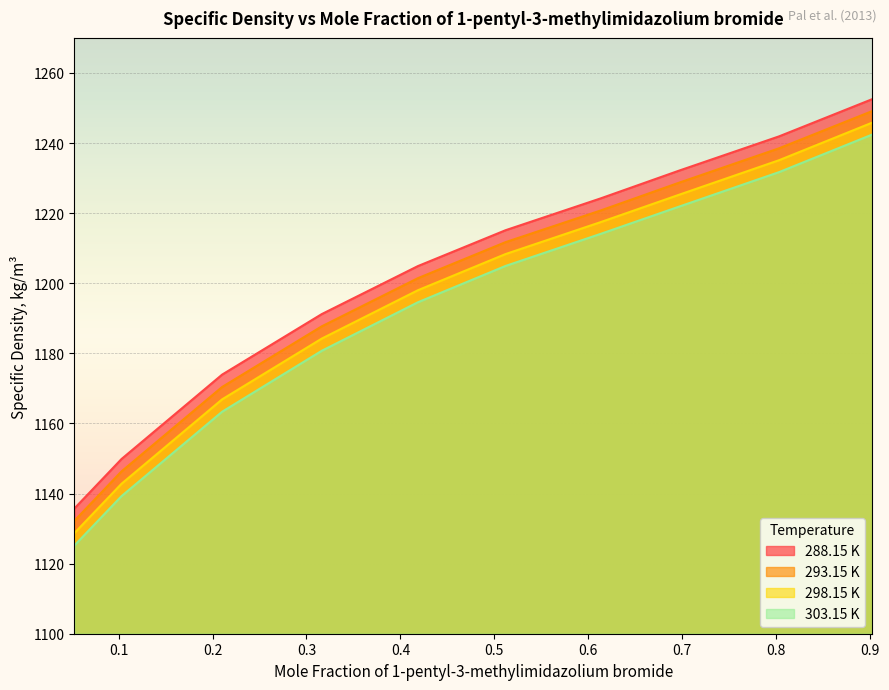

How many data points in 288.15 K are less than 1215?

5